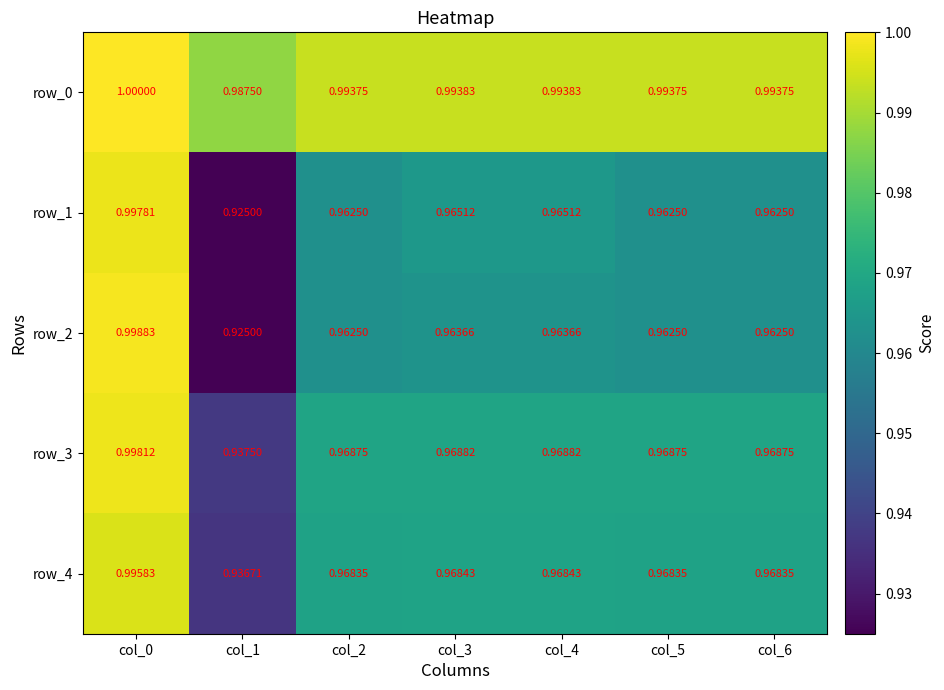

At which category is the sum across all series the highest?

col_0